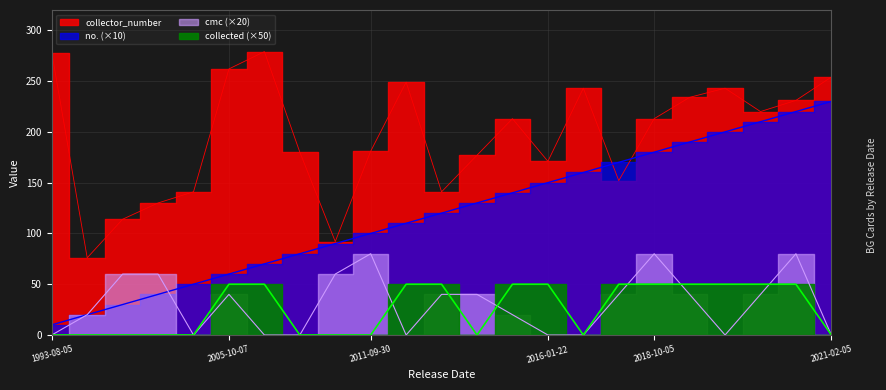

At which label is cmc closest to 40?

2005-10-07